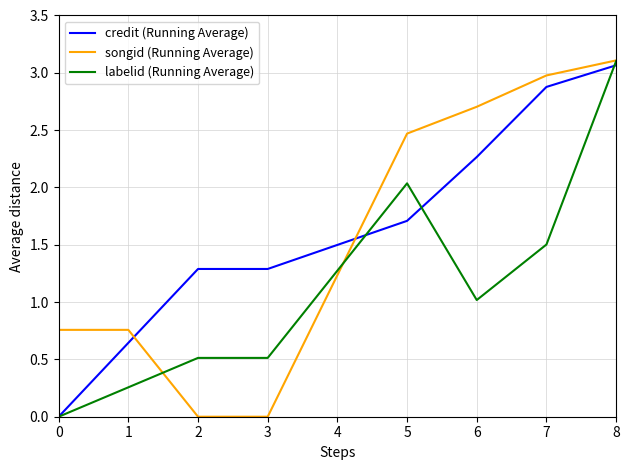

Rank the series at 2 from highest to lowest value.

credit (Running Average), labelid (Running Average), songid (Running Average)